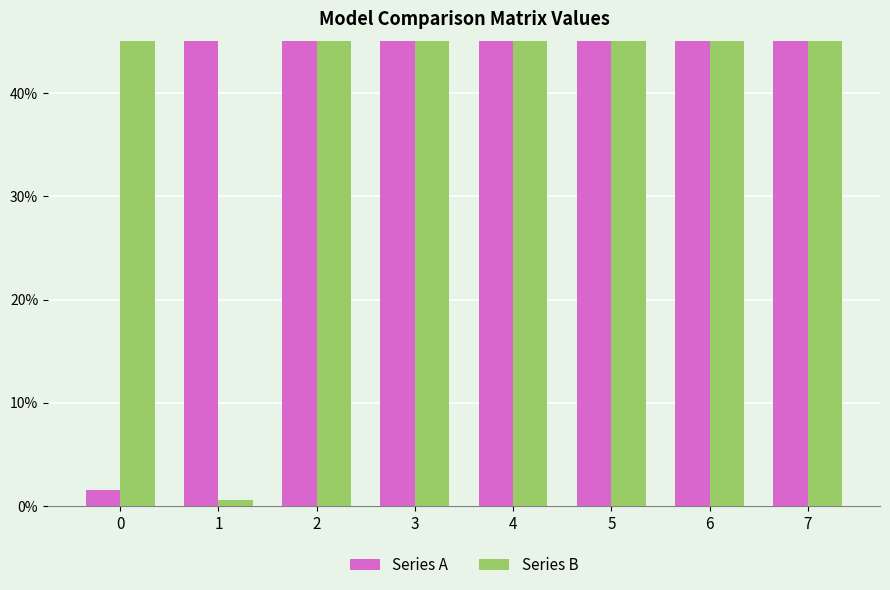

What are all the series names shown in the legend?

Series A, Series B